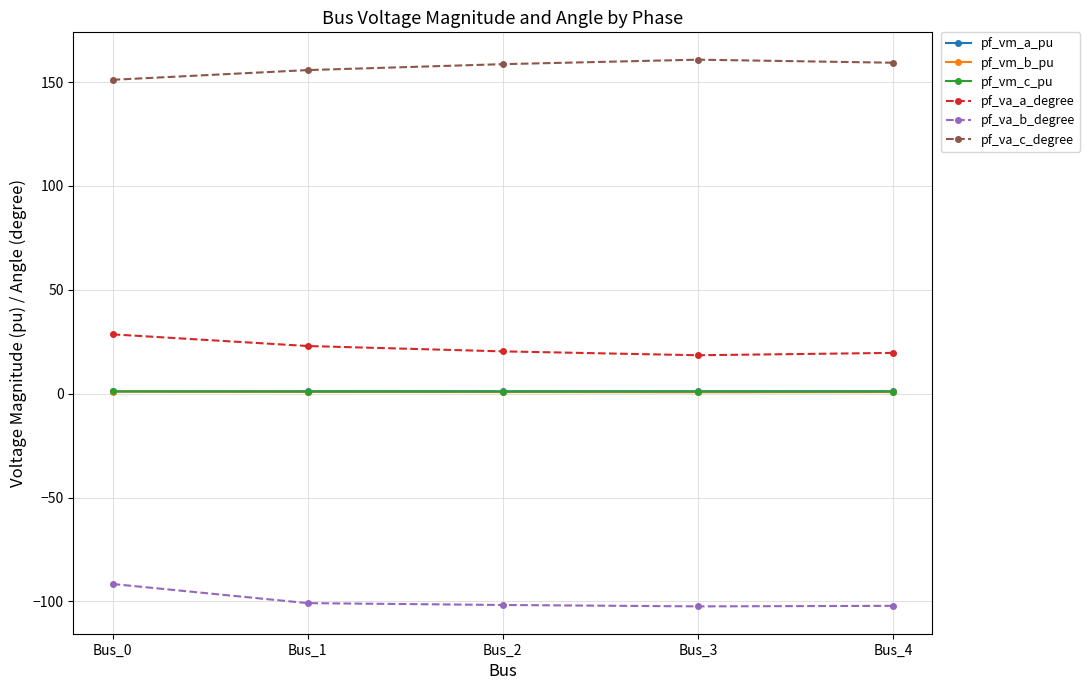

What is the difference between the highest and lowest values at Bus_0?

242.6